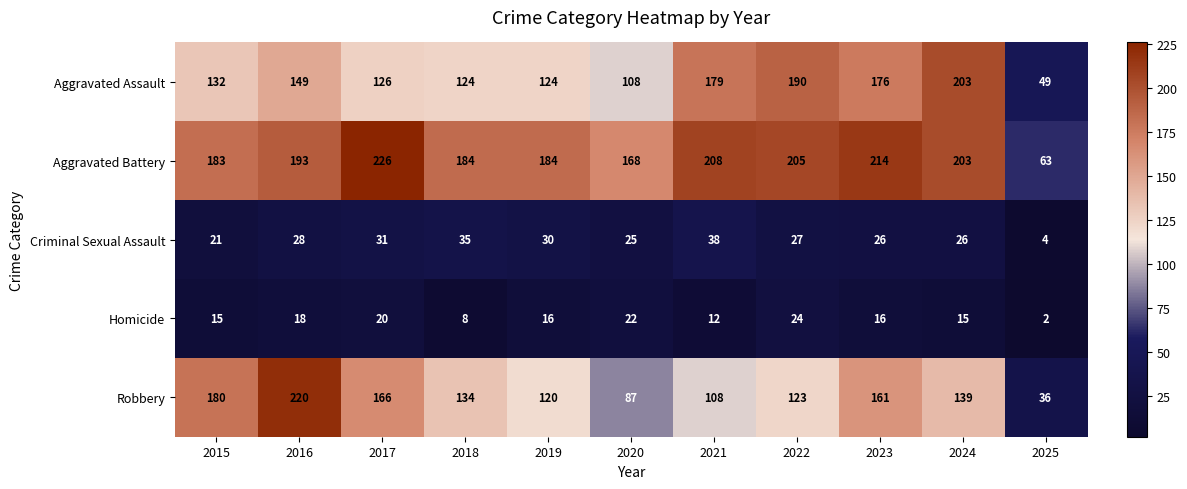

What is the approximate value of Criminal Sexual Assault at 2022, to the nearest 10?

30